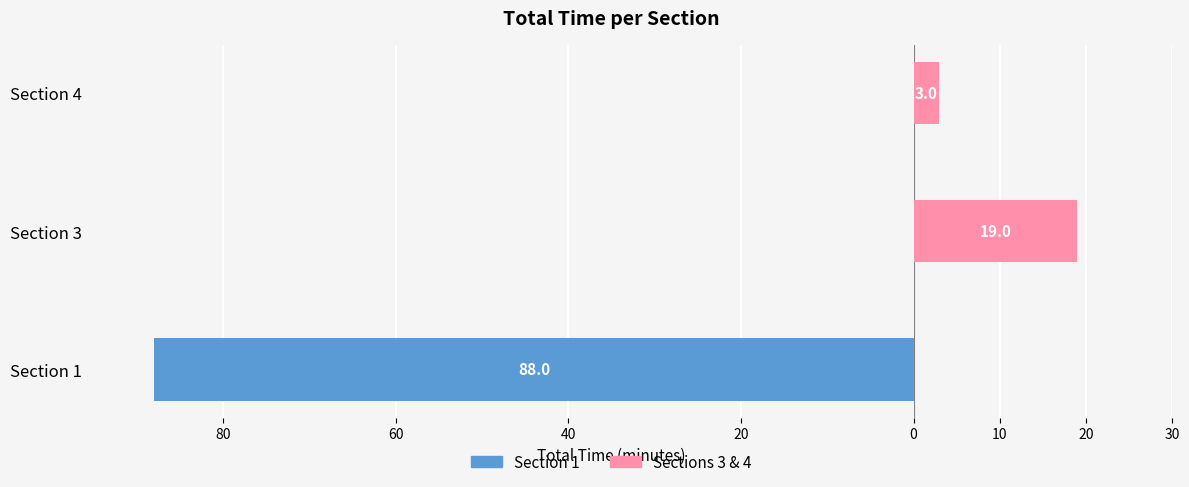

Reading left to right, extract all data points from this chart.

Section 1: -88	0	0
Sections 3 & 4: 0	19	3